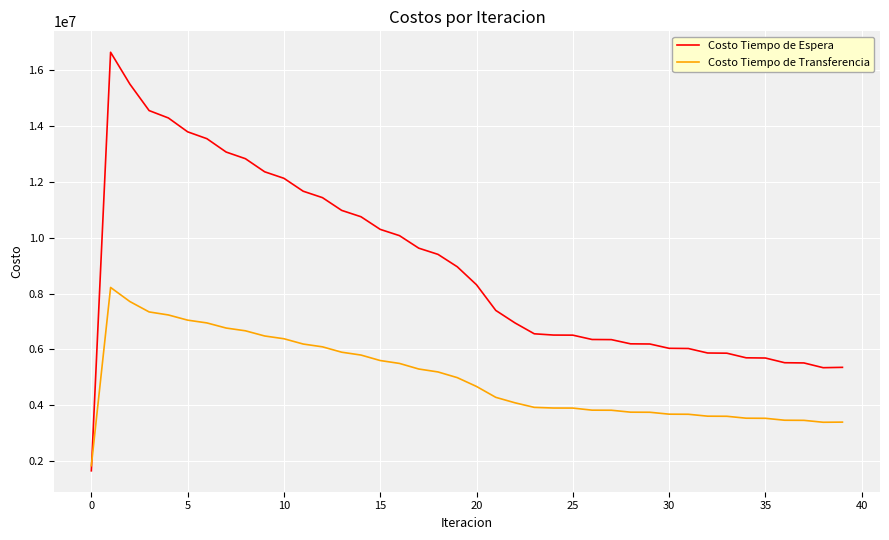

What is the difference between the maximum and minimum values in the Costo Tiempo de Espera series?

14963689.0